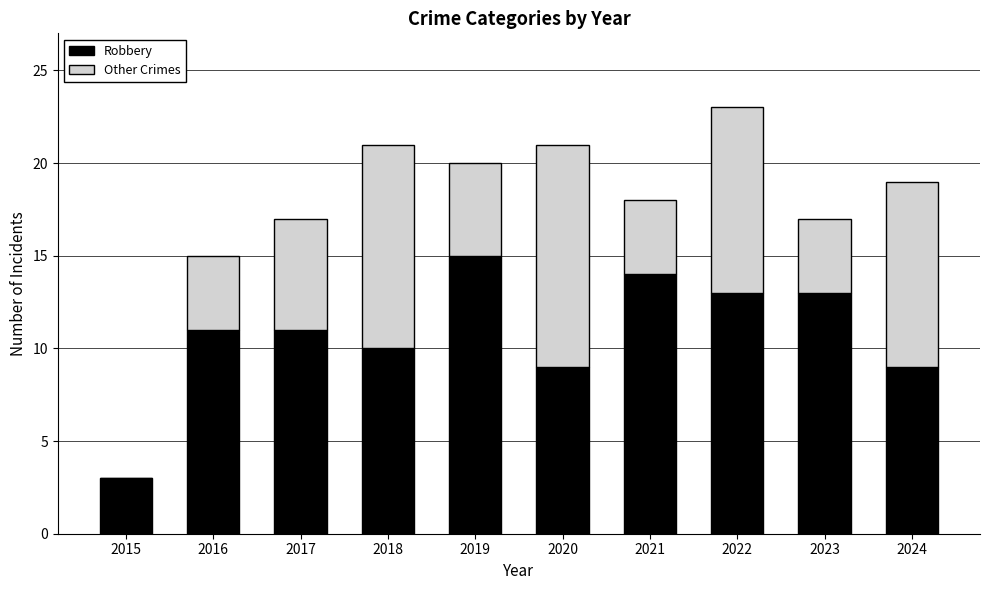

At which category is the sum across all series the highest?

2022